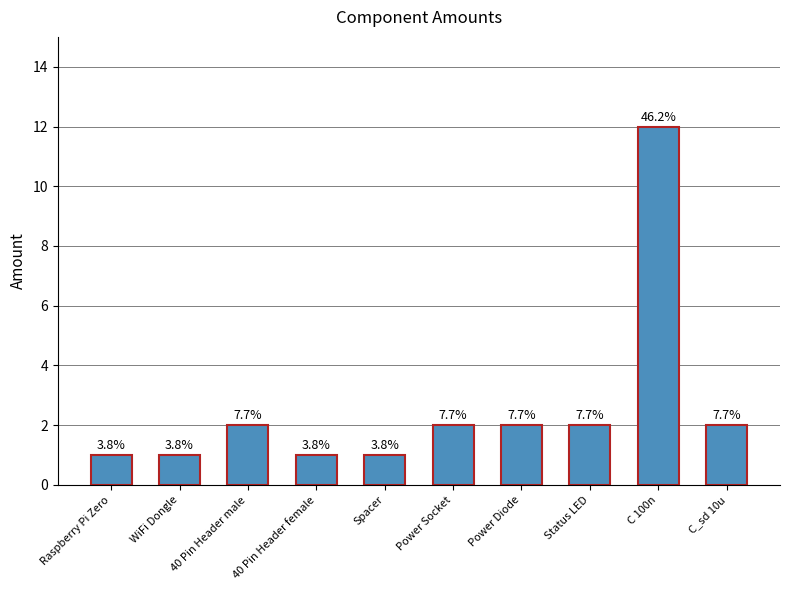

List the labels in order of value, smallest first.

Raspberry Pi Zero, WiFi Dongle, 40 Pin Header female, Spacer, 40 Pin Header male, Power Socket, Power Diode, Status LED, C_sd 10u, C 100n